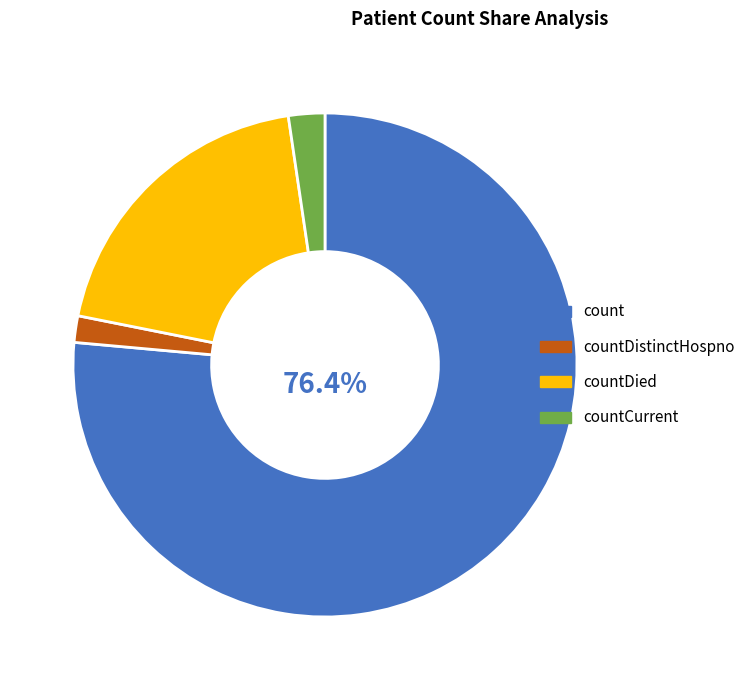

How many segments does this pie chart have?

4